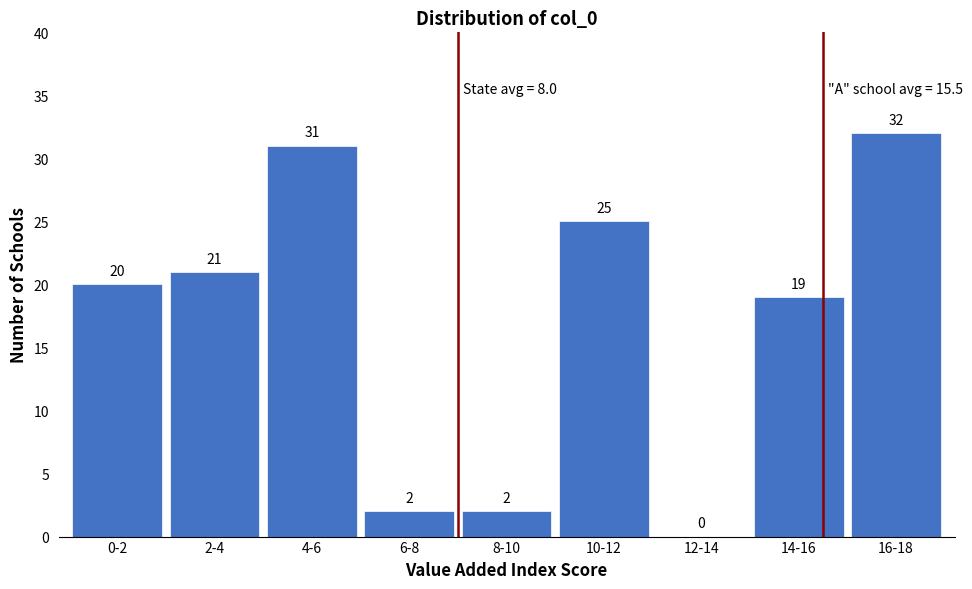

Reading left to right, what are all the values shown in this chart?

0-2=20	2-4=21	4-6=31	6-8=2	8-10=2	10-12=25	12-14=0	14-16=19	16-18=32